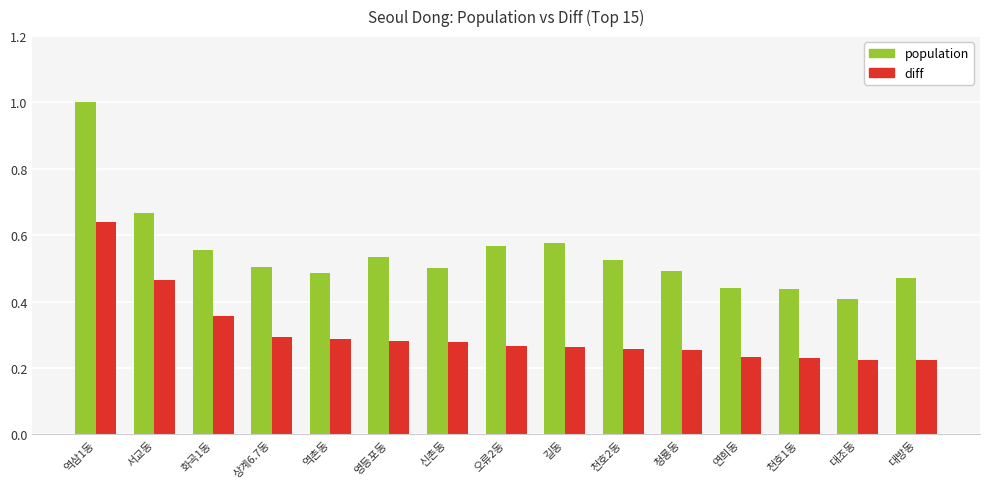

What position from the left is 대방동?

15